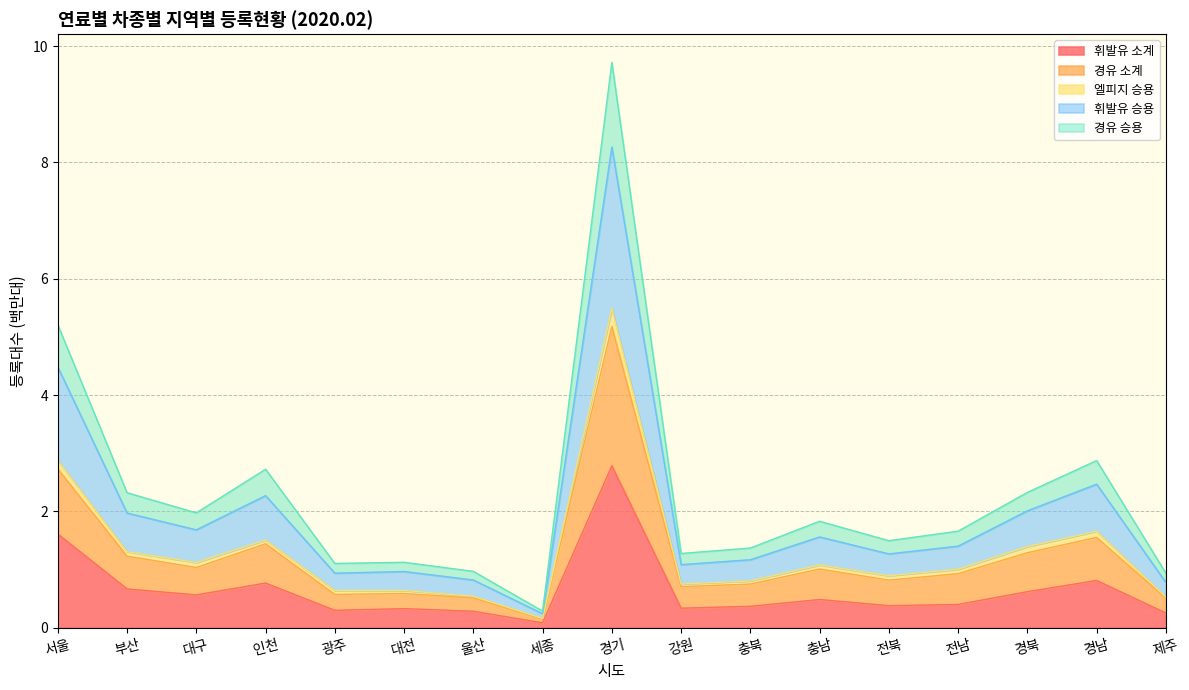

At which category is the sum across all series the highest?

경기